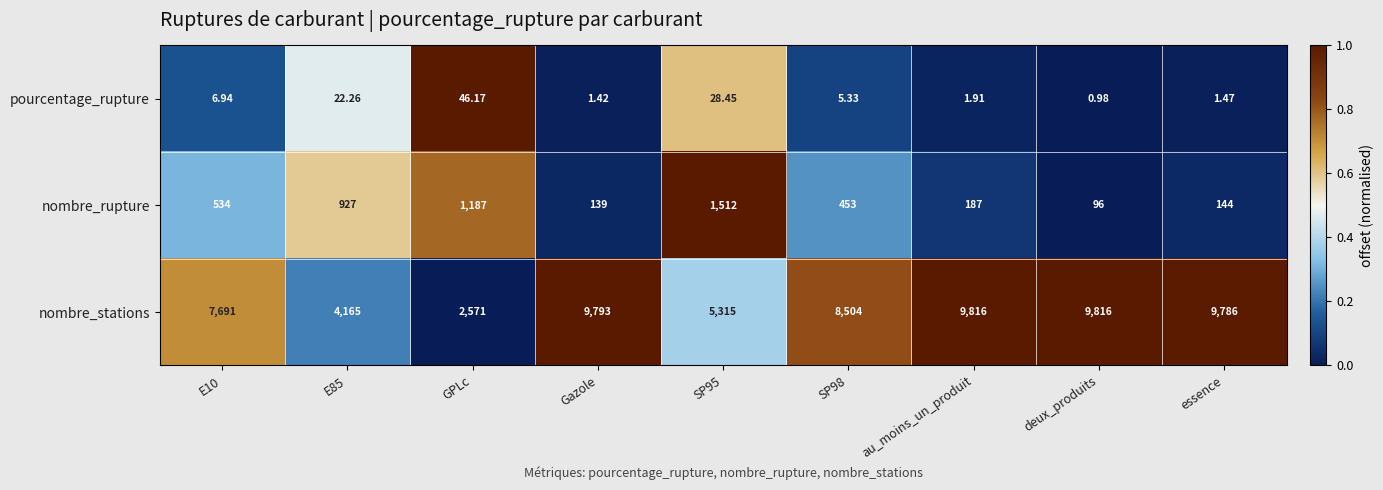

Which series has the widest spread of values?

nombre_stations